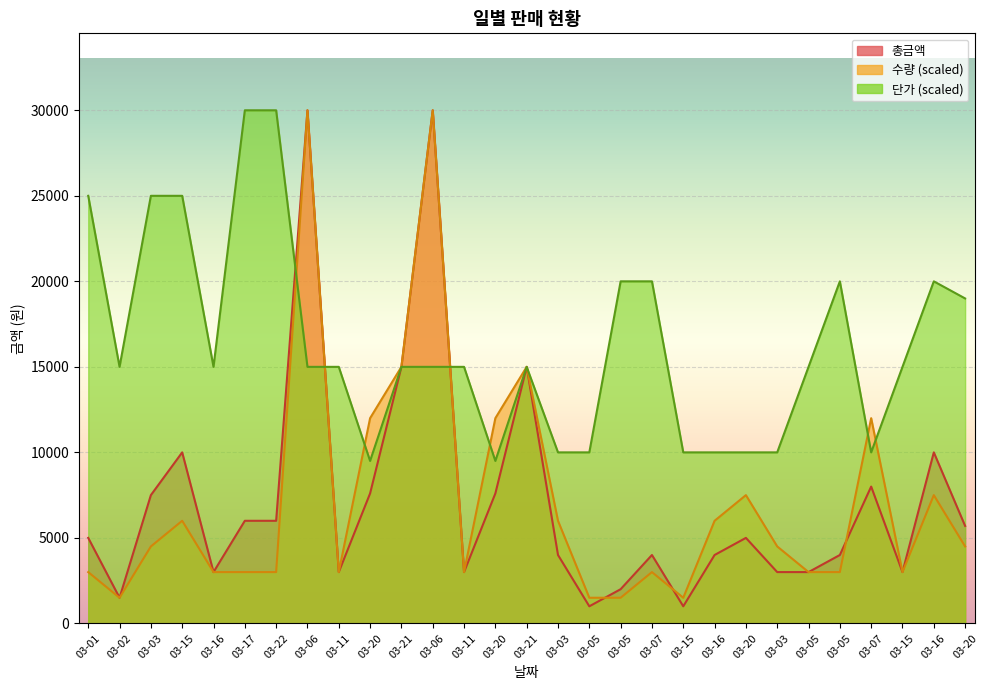

Is the value of 총금액 at 03-16 greater than the value of 단가 at 03-22?

No